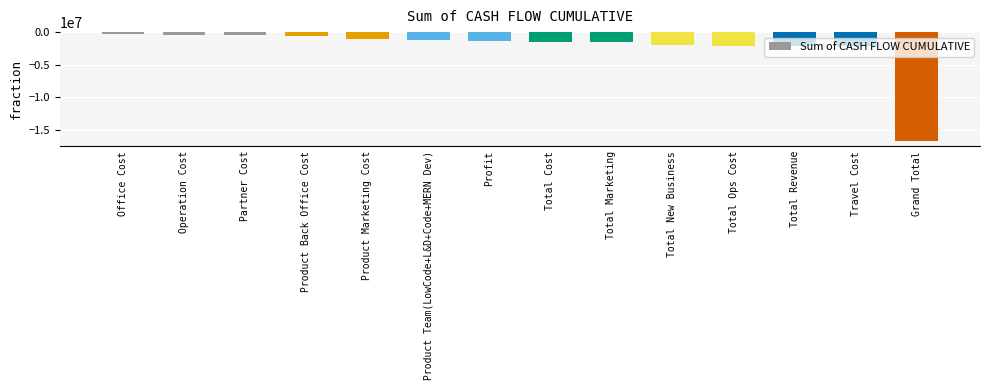

What is the value of the 14th bar from the left?

-16667000